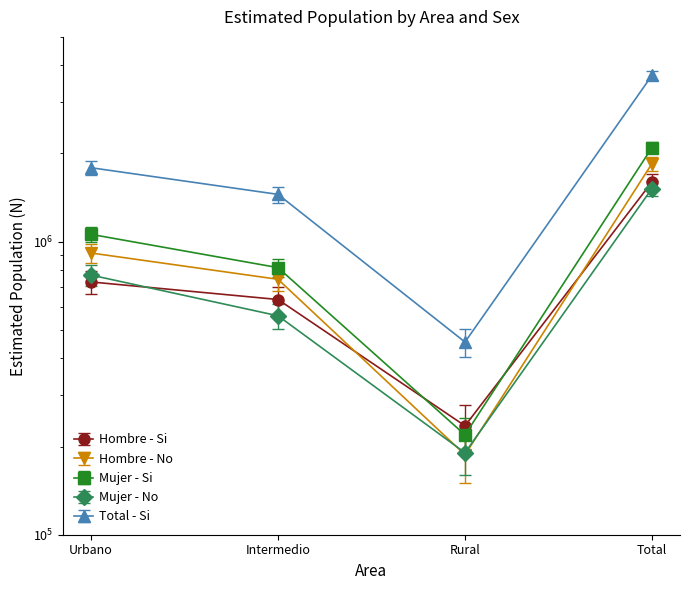

True or false: Hombre - No has more than 2 points higher than both neighbors.

False